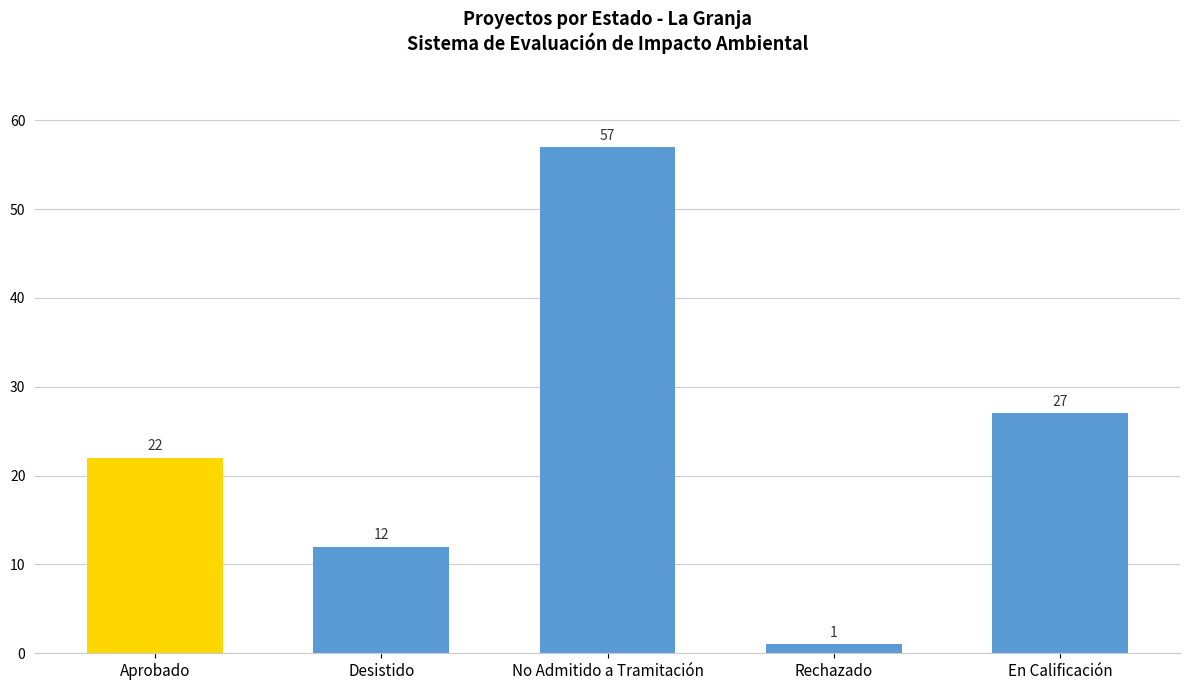

How many distinct data groups are displayed?

1